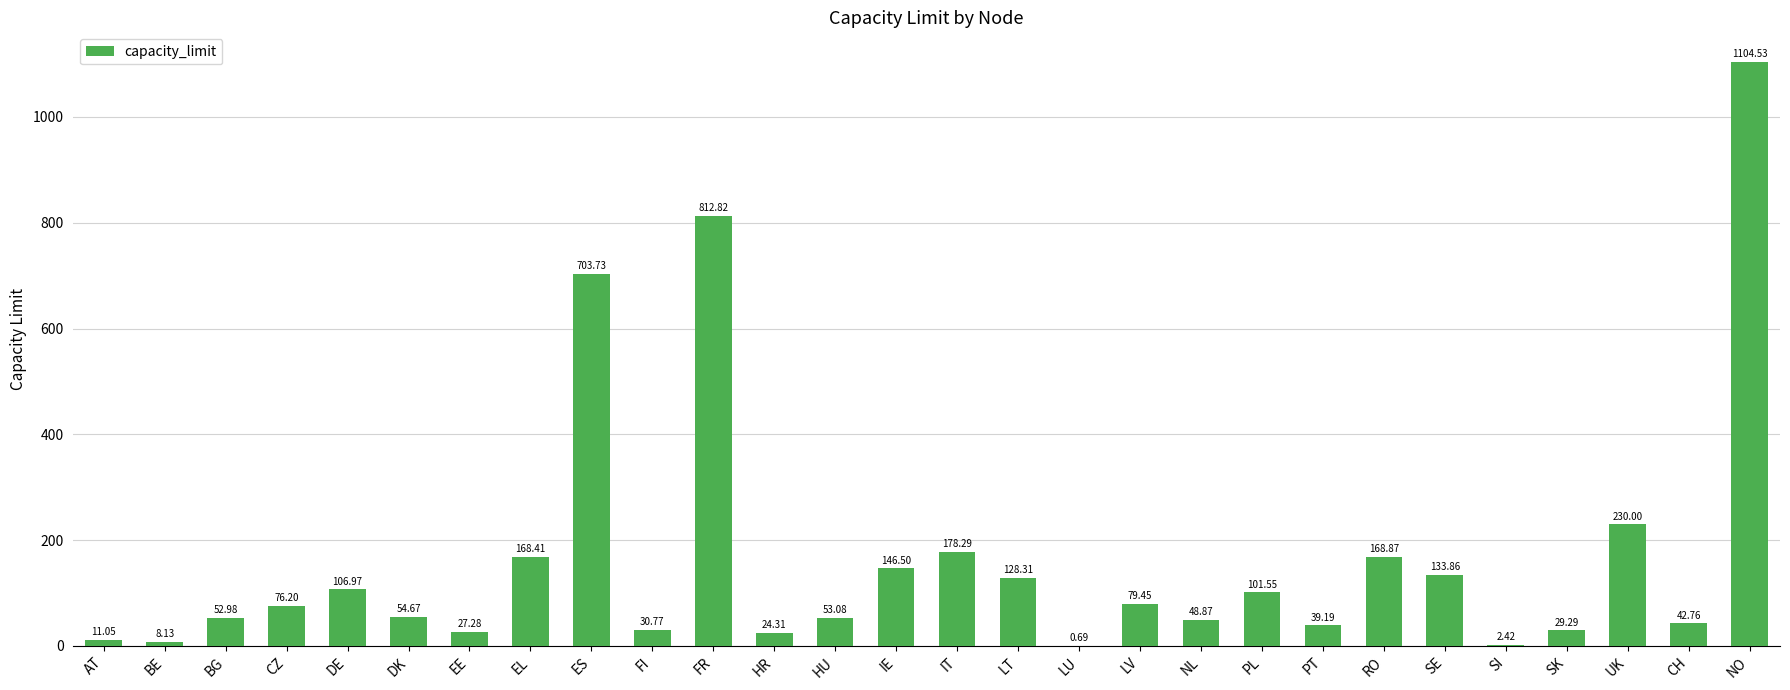

What is the change in value from HU to LV?

+26.4